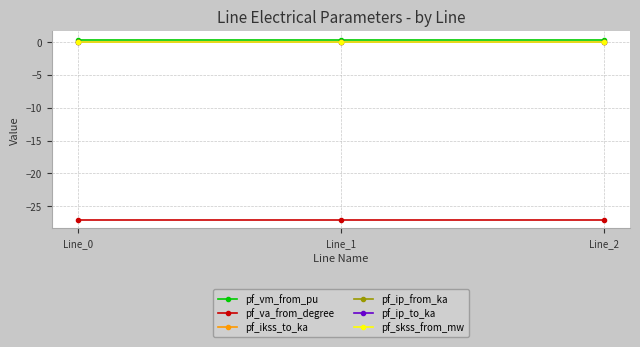

What is the sum of all pf_vm_from_pu values?

1.0